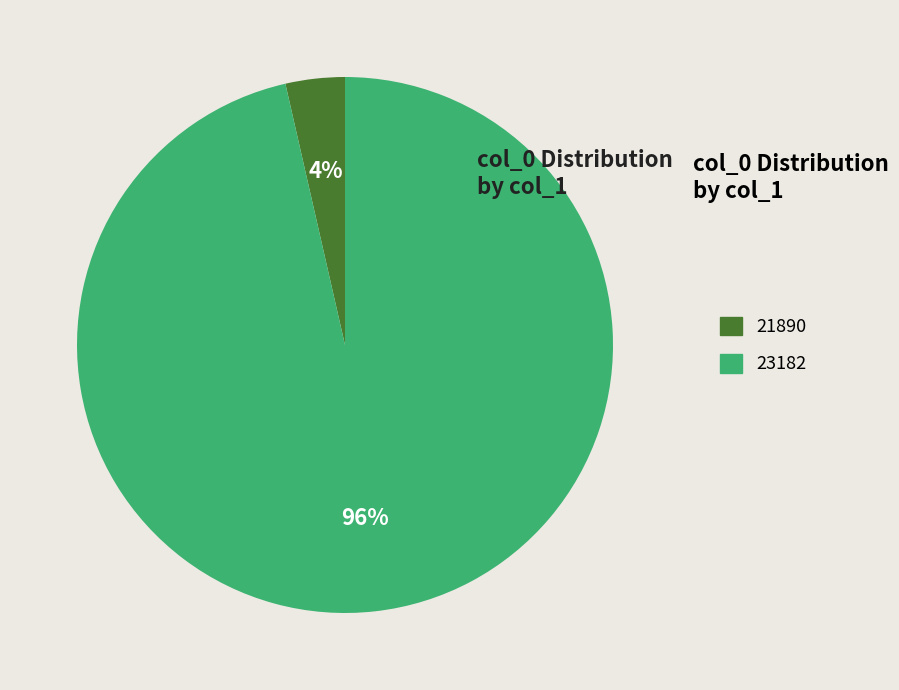

Which slice is the largest?

23182